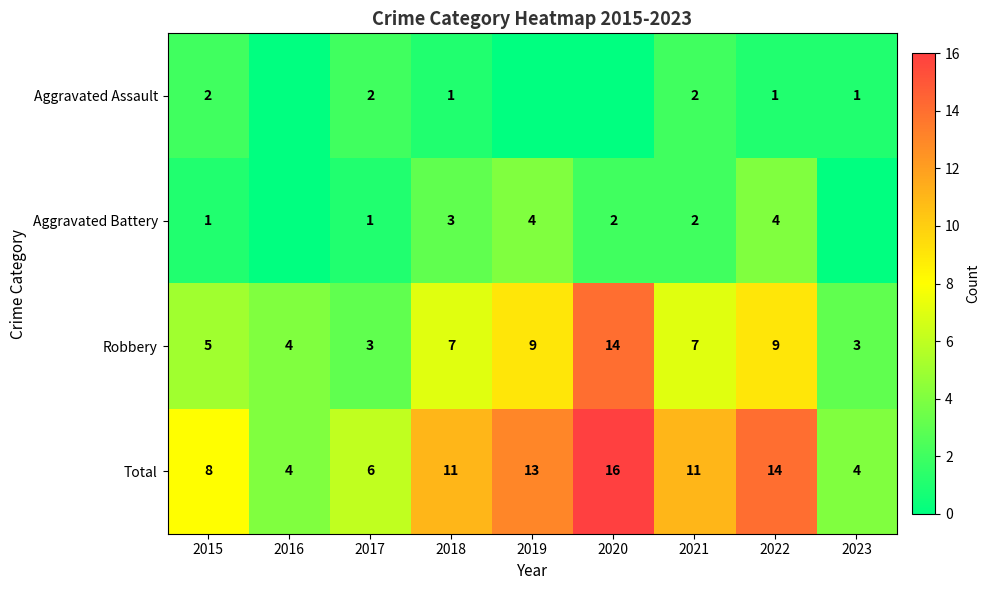

At how many categories does at least one series exceed 8?

5